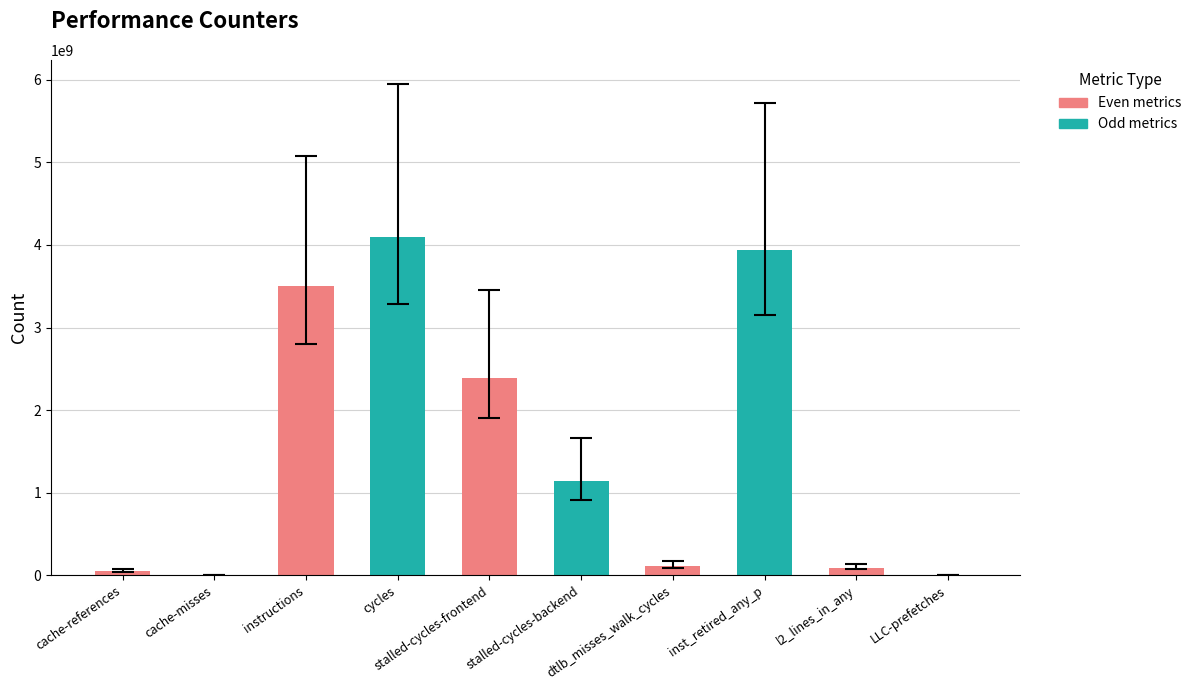

What is the greatest value displayed?

4098904569